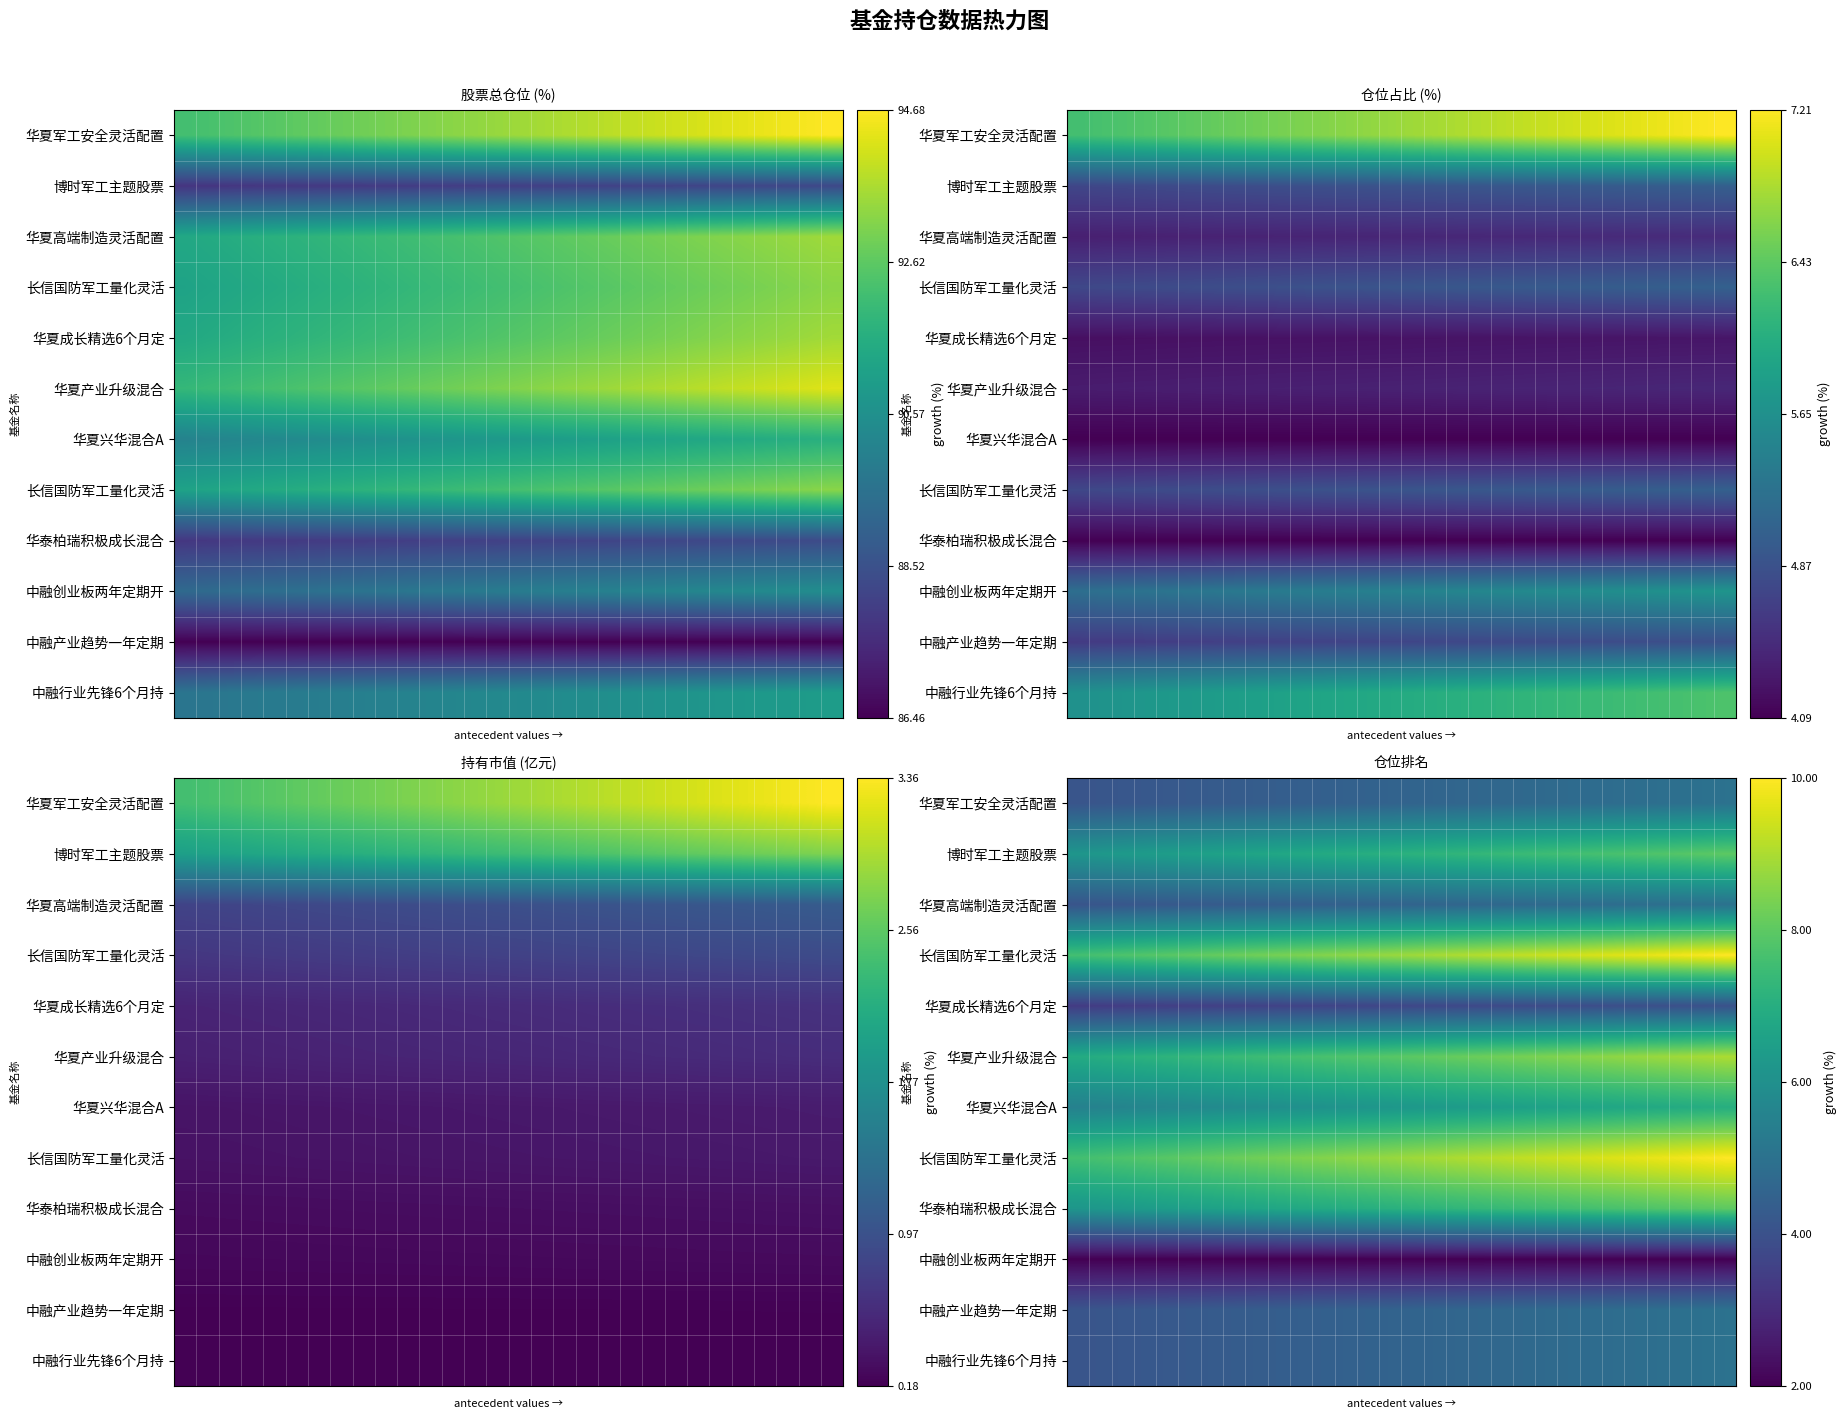

How many data points does each series have?

30